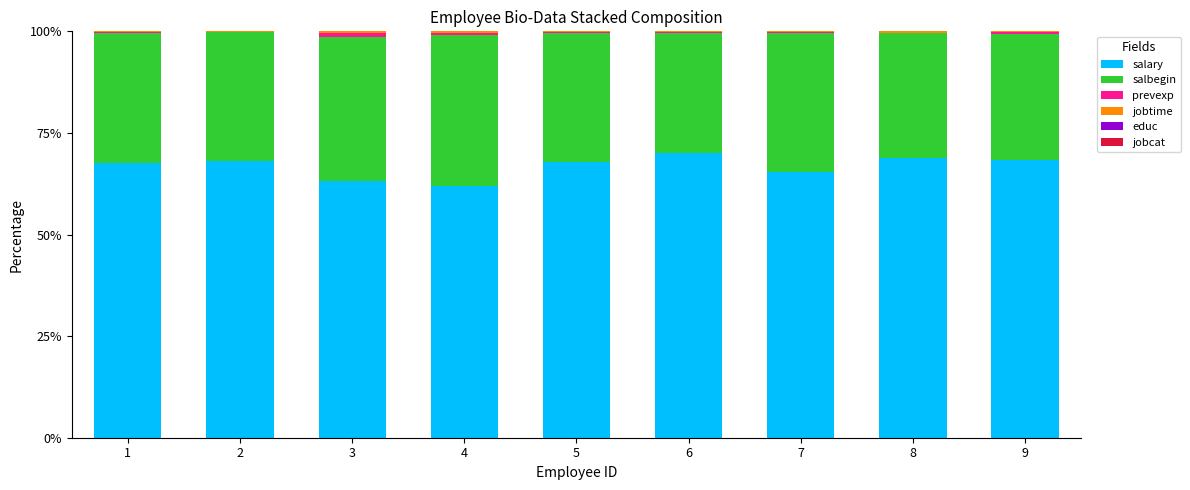

What is the highest value of the salary series?

70.1